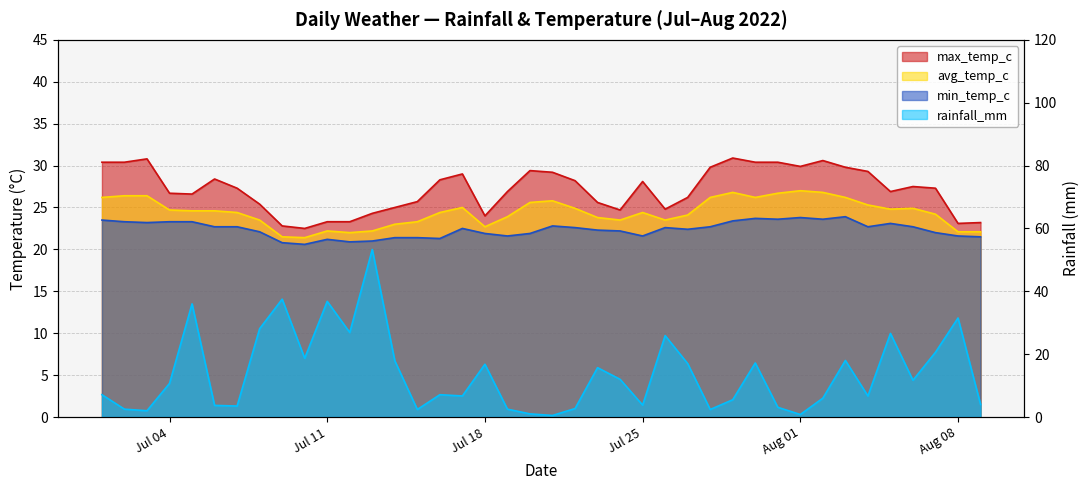

What is the difference between the maximum and minimum values in the rainfall_mm series?

52.8